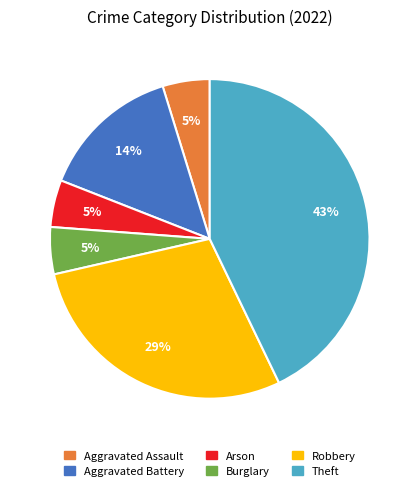

Count the number of slices in the pie.

6